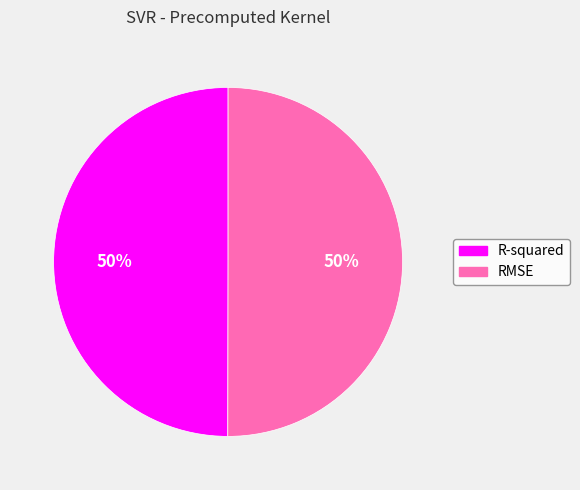

Do R-squared and RMSE together represent more than half of the pie?

Yes